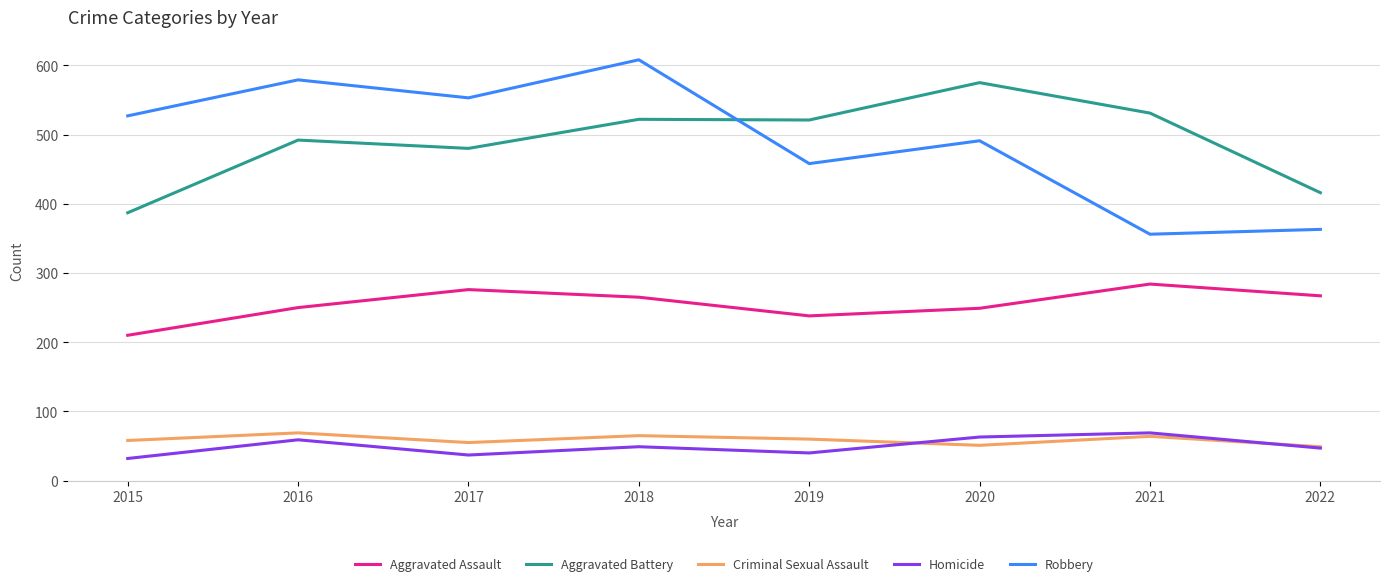

What is the difference between the highest and lowest values at 2022?

369